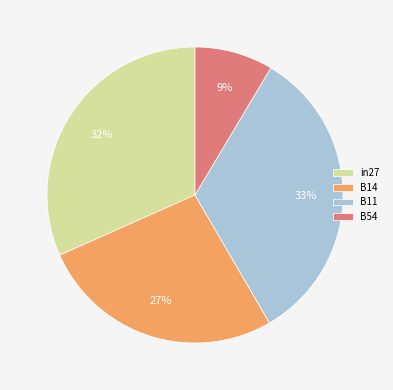

True or false: in27 accounts for 32% of the total.

True